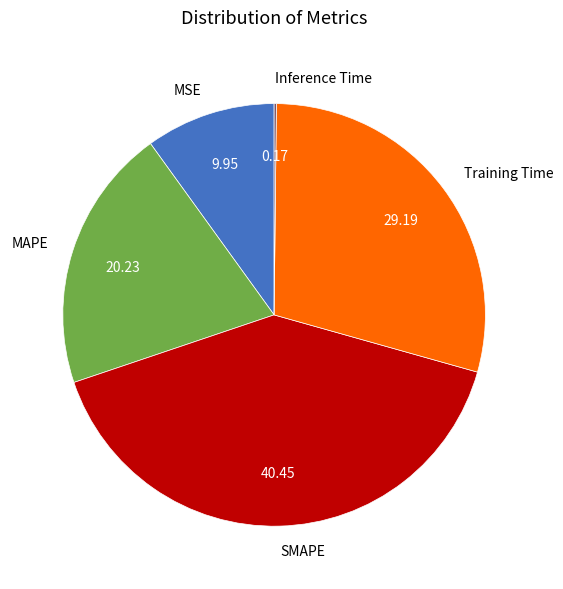

Is MAPE the majority of the pie?

No